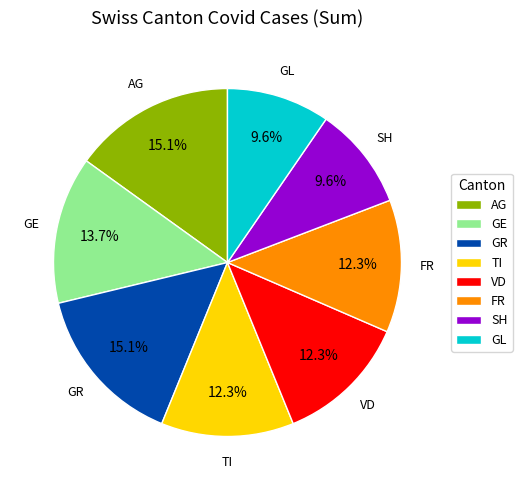

Approximately how many times larger is the value at GE compared to VD?

1.1